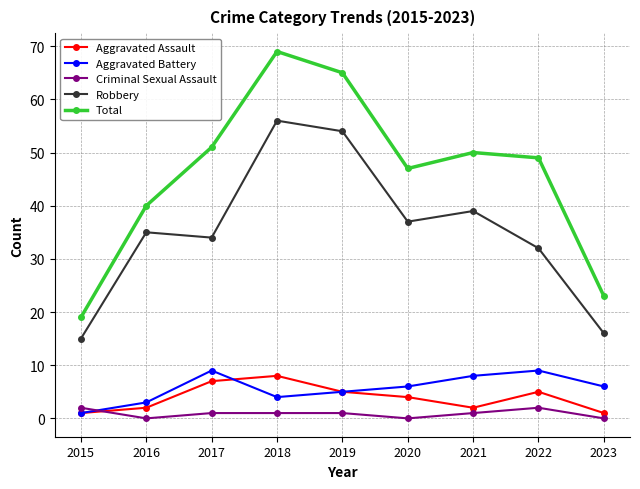

At which label does Aggravated Assault first exceed 4?

2017